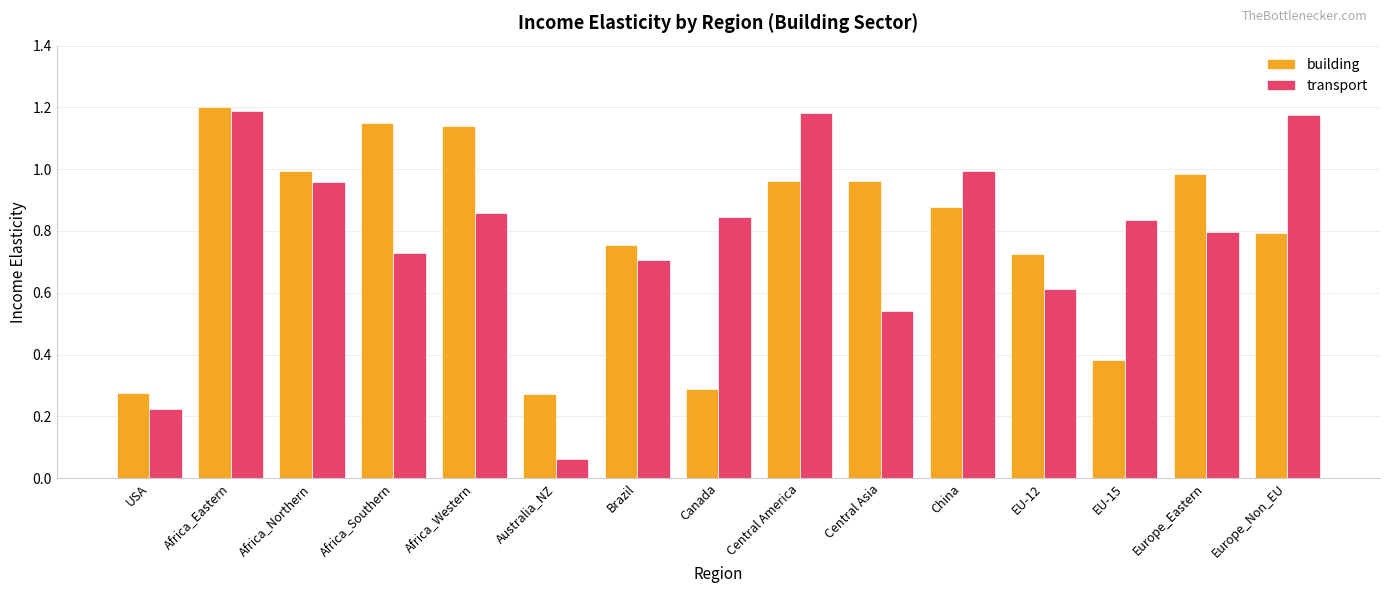

Which series has the largest range (max minus min)?

transport